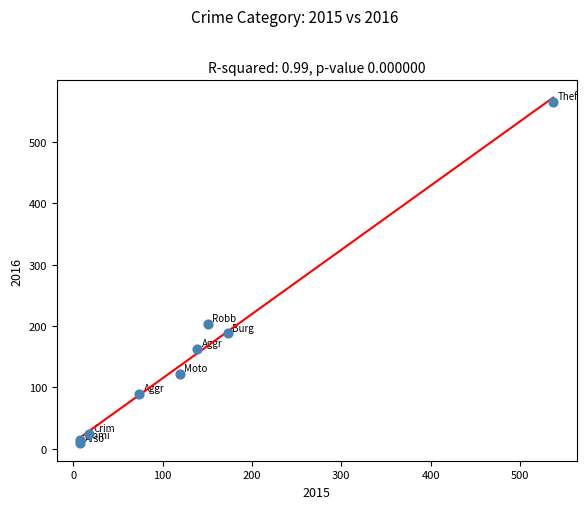

What Y value in the scatter plot is closest to 286?

203